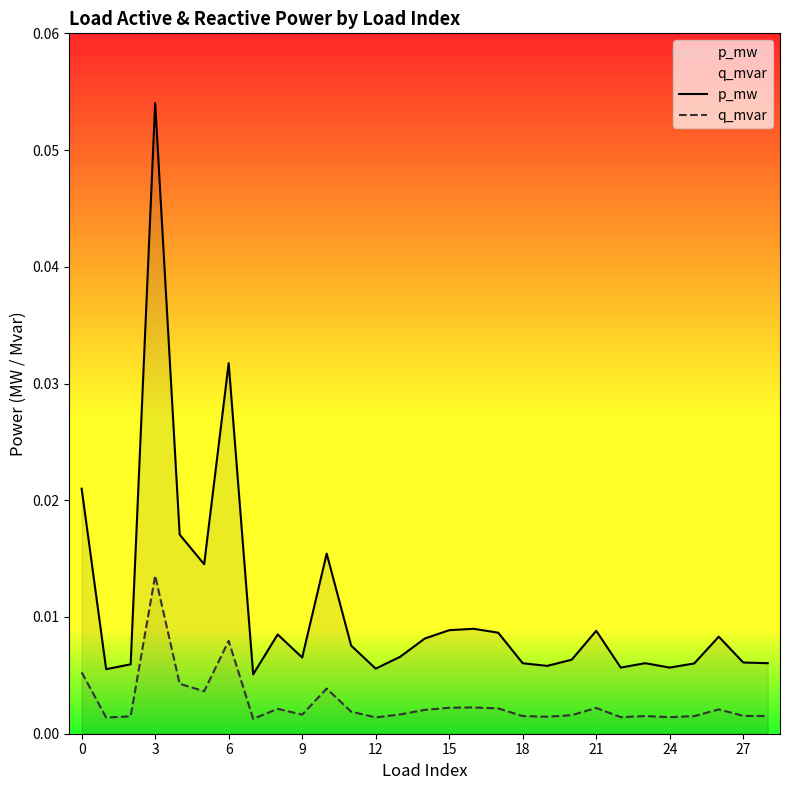

How many data points does each series have?

29